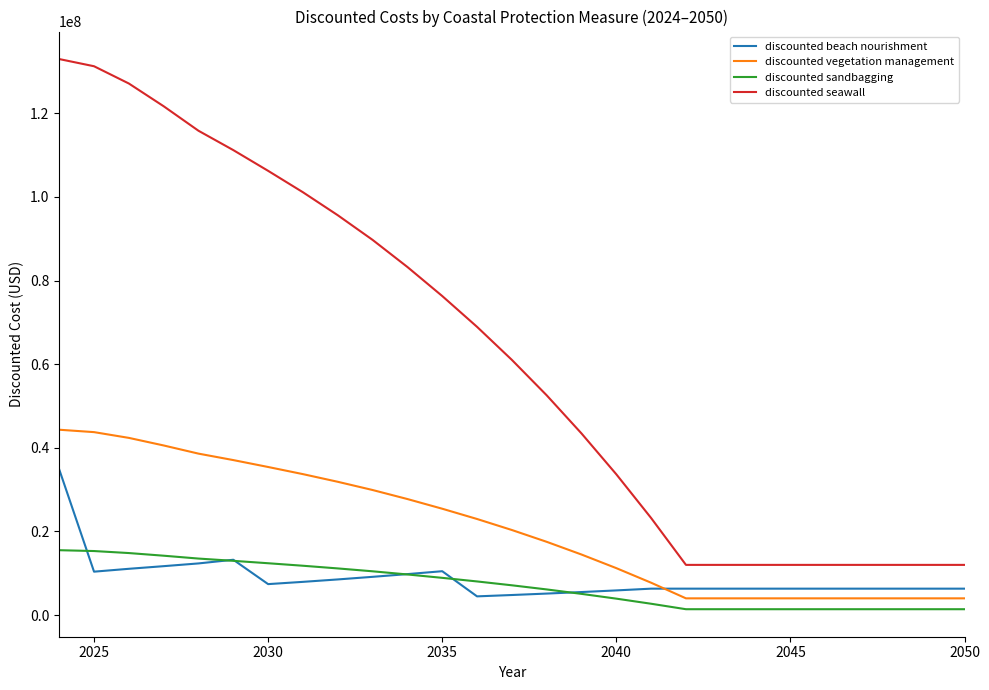

Rank the series by their maximum value, from highest to lowest.

discounted seawall, discounted vegetation management, discounted beach nourishment, discounted sandbagging